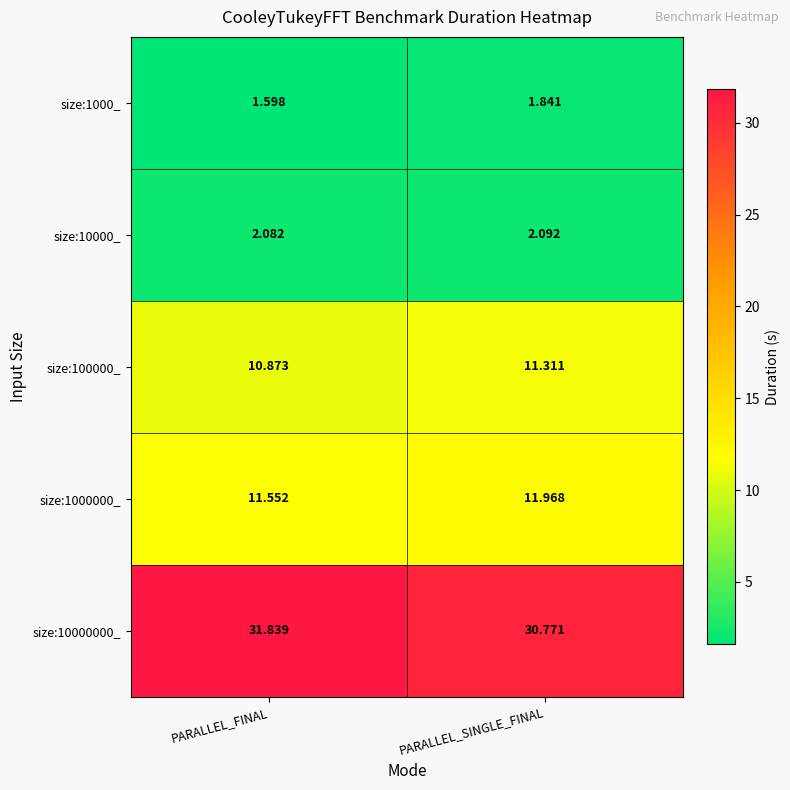

Which category has the lowest value in the size:10000000_ series?

PARALLEL_SINGLE_FINAL